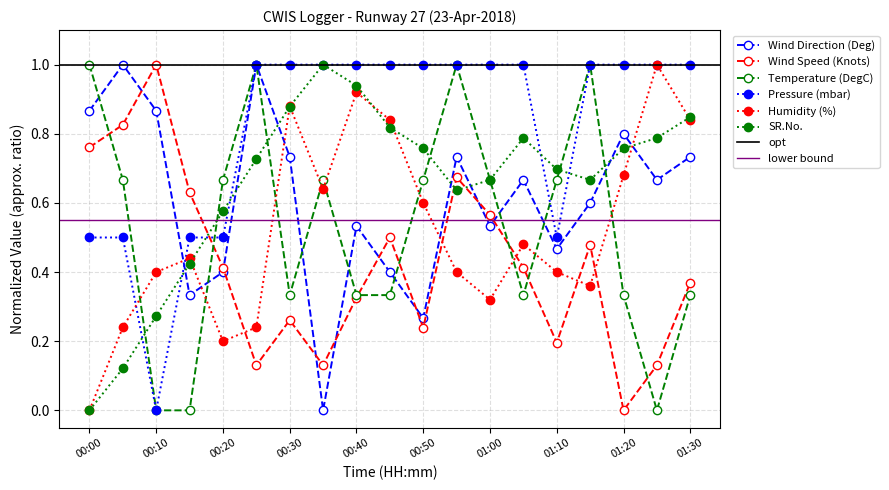

What is the value of the Wind Speed (Knots) point at the 12th from the left?

0.7